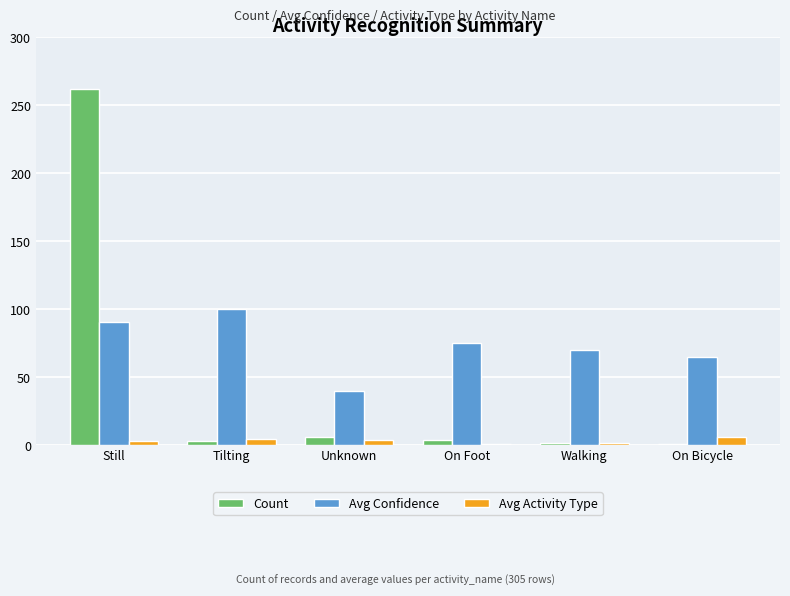

What is the difference between the maximum and minimum values in the Avg Confidence series?

60